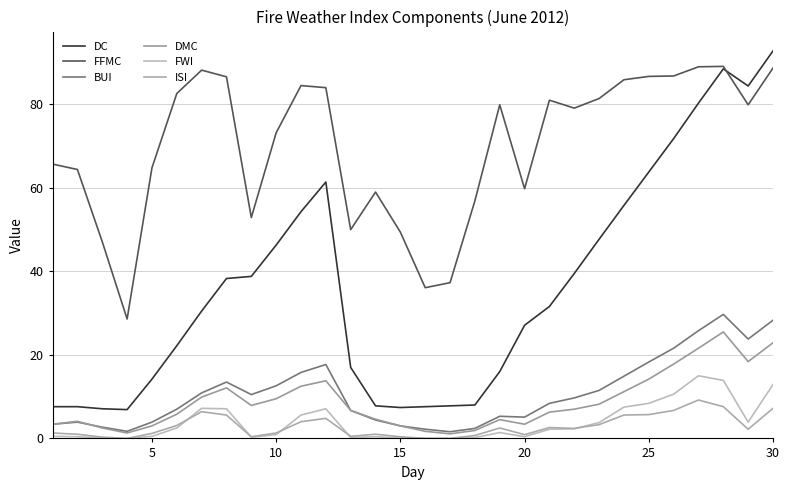

Does the chart display data point markers on the line(s)?

No